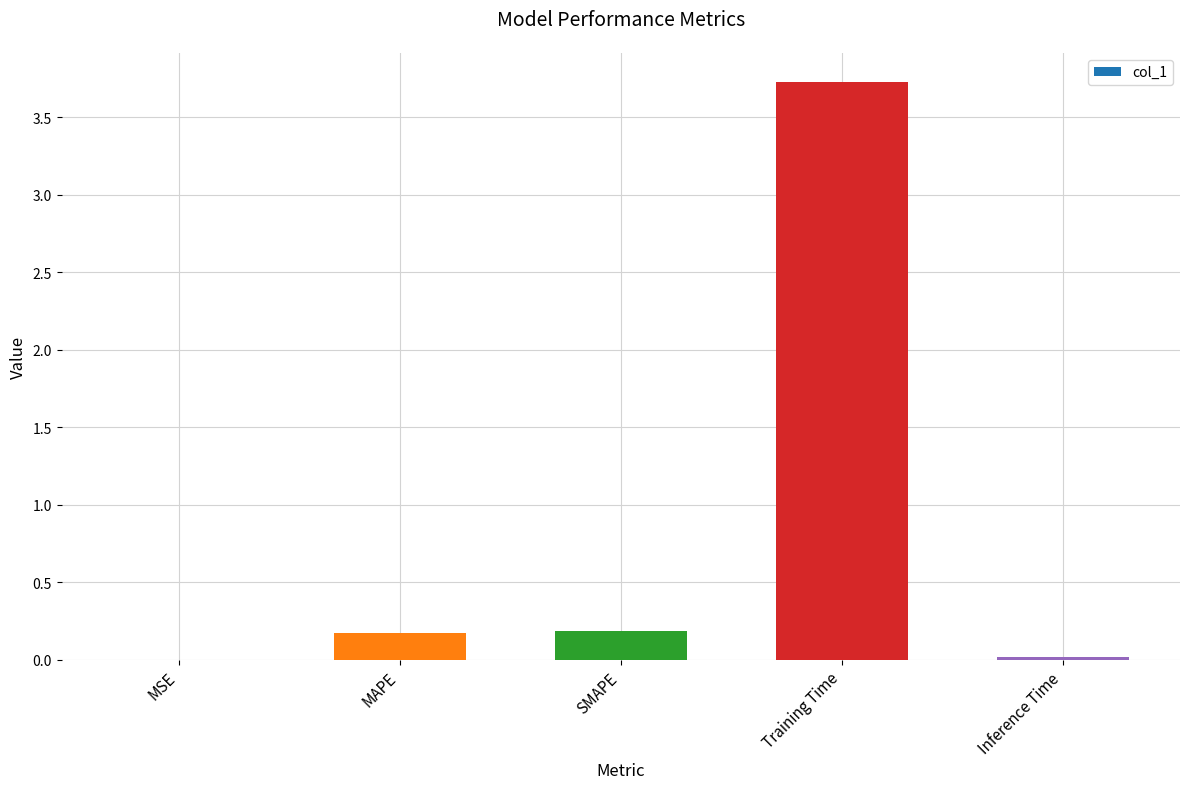

What is the maximum value shown in the chart?

3.7